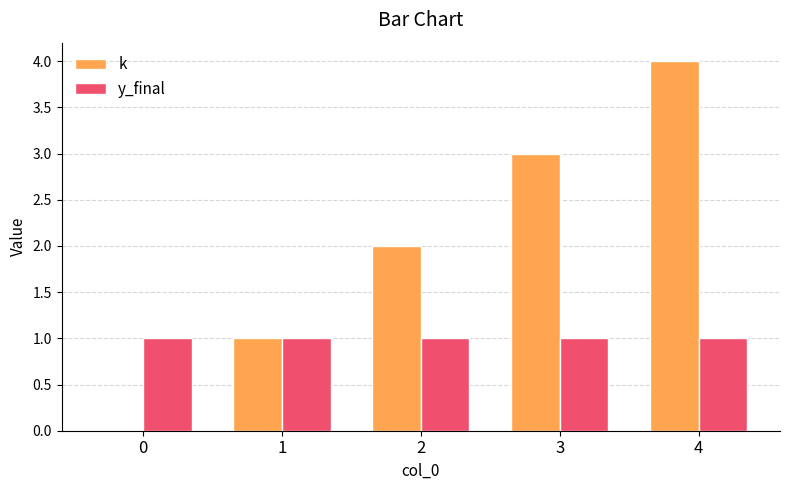

The value of k at 2 is 2. True or false?

True